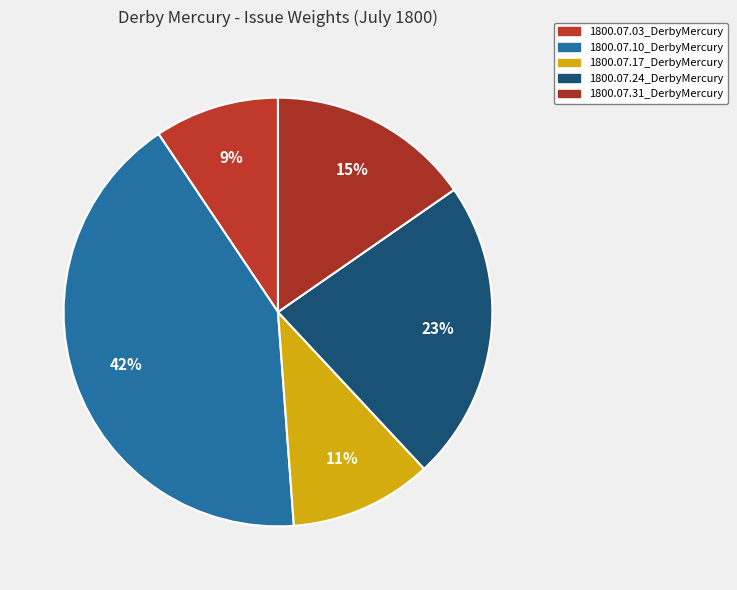

What is the largest slice in the pie chart?

1800.07.10_DerbyMercury